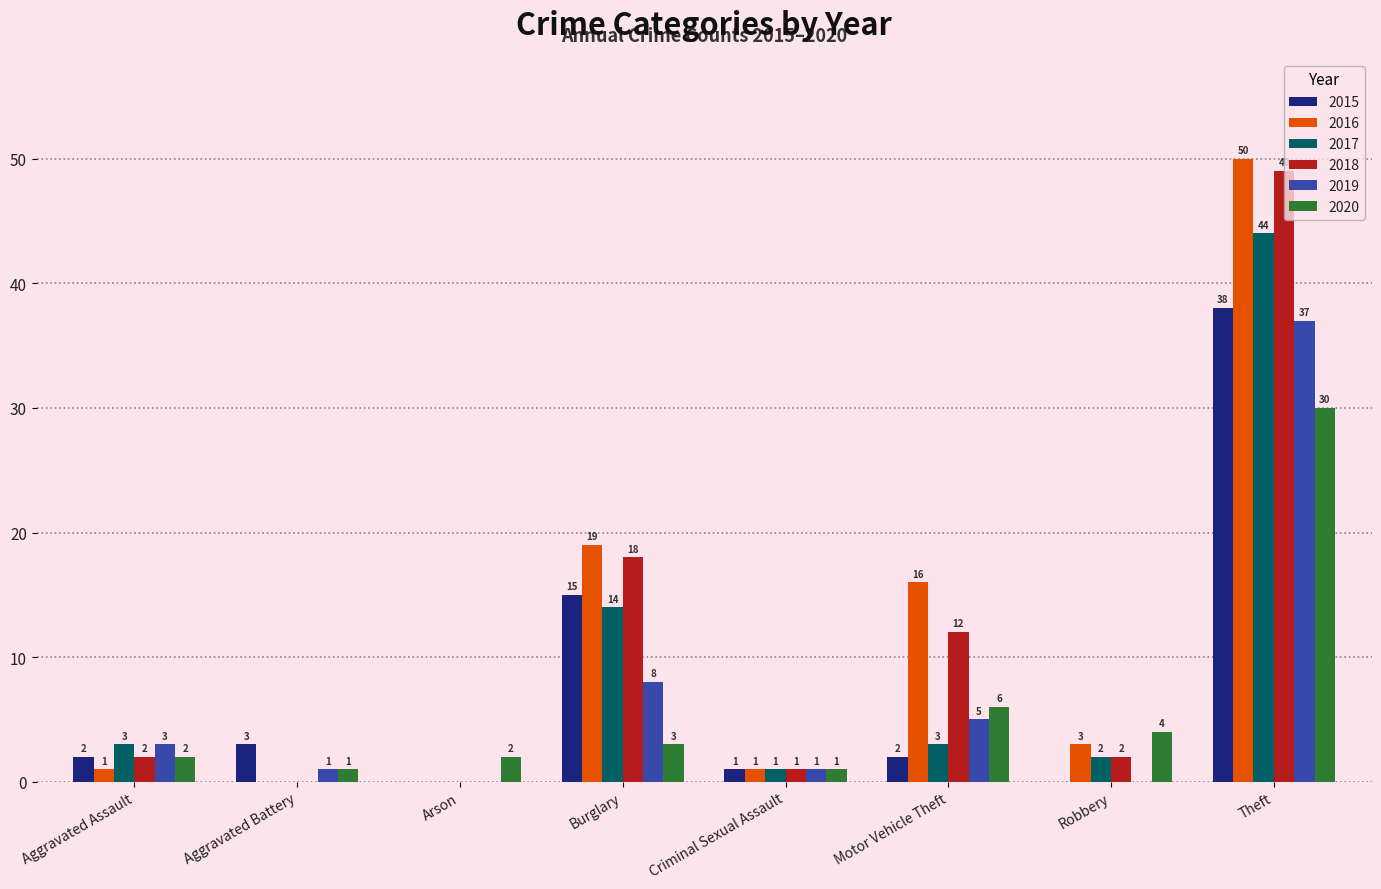

Reading left to right, list all the values displayed in this chart.

2015: 2	3	0	15	1	2	0	38
2016: 1	0	0	19	1	16	3	50
2017: 3	0	0	14	1	3	2	44
2018: 2	0	0	18	1	12	2	49
2019: 3	1	0	8	1	5	0	37
2020: 2	1	2	3	1	6	4	30